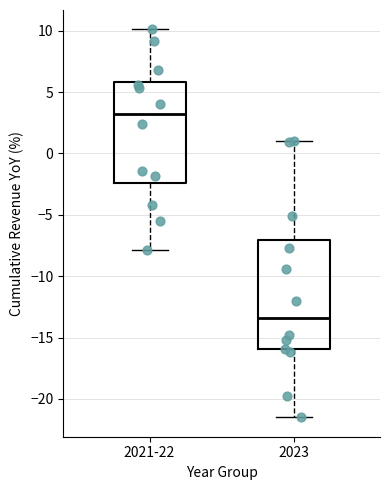

Reading left to right, read every box against the y-axis: the position of its median line, the range the box covers, and the ends of its whiskers. The values are not printed on the chart, so give them approximately, as read against the axis.

2021-22: median 3.0, box -2.5 to 6.0, whiskers -8.0 to 10.0
2023: median -13.5, box -16.0 to -7.0, whiskers -21.5 to 1.0